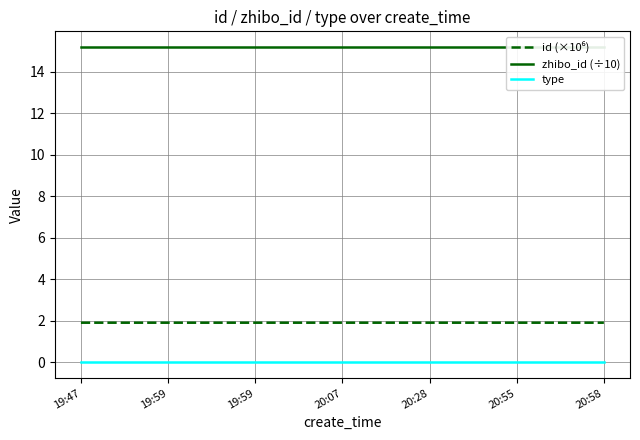

True or false: zhibo_id (÷10) and type cross at least once.

False